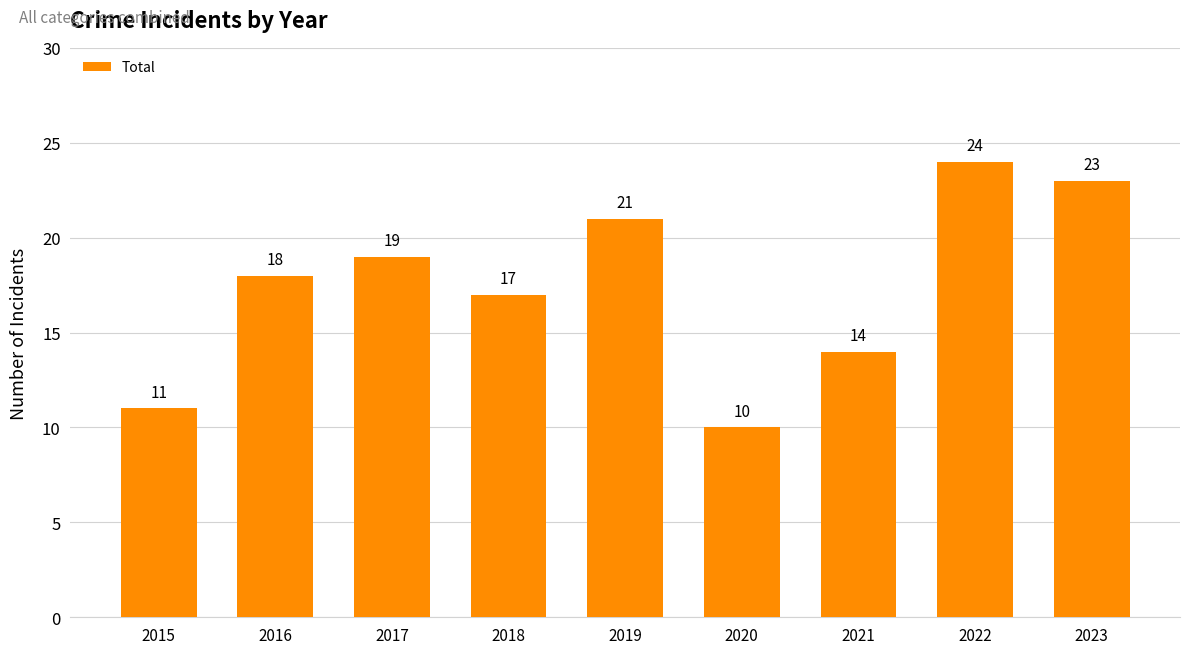

What is the sum of all values?

157